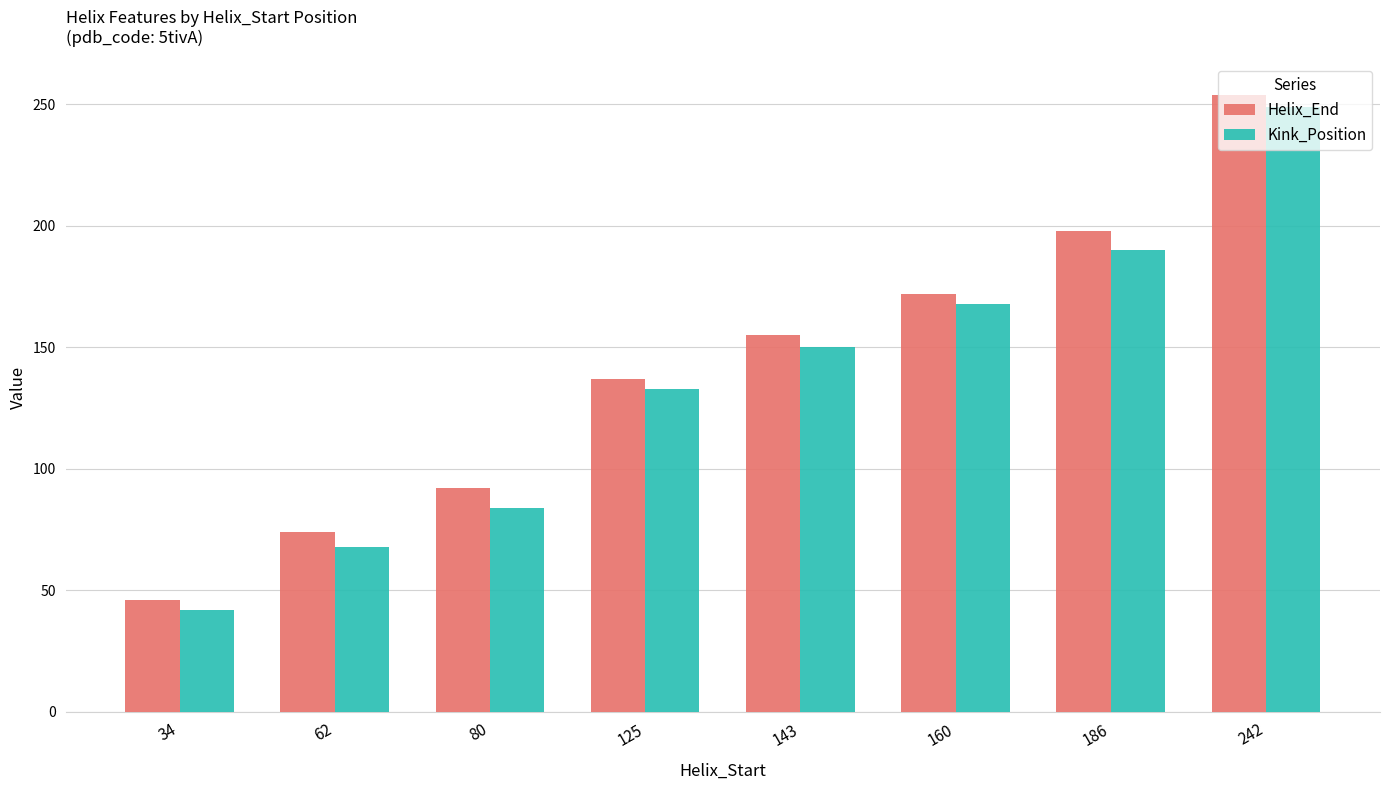

List the series in order of their overall mean, highest first.

Helix_End, Kink_Position